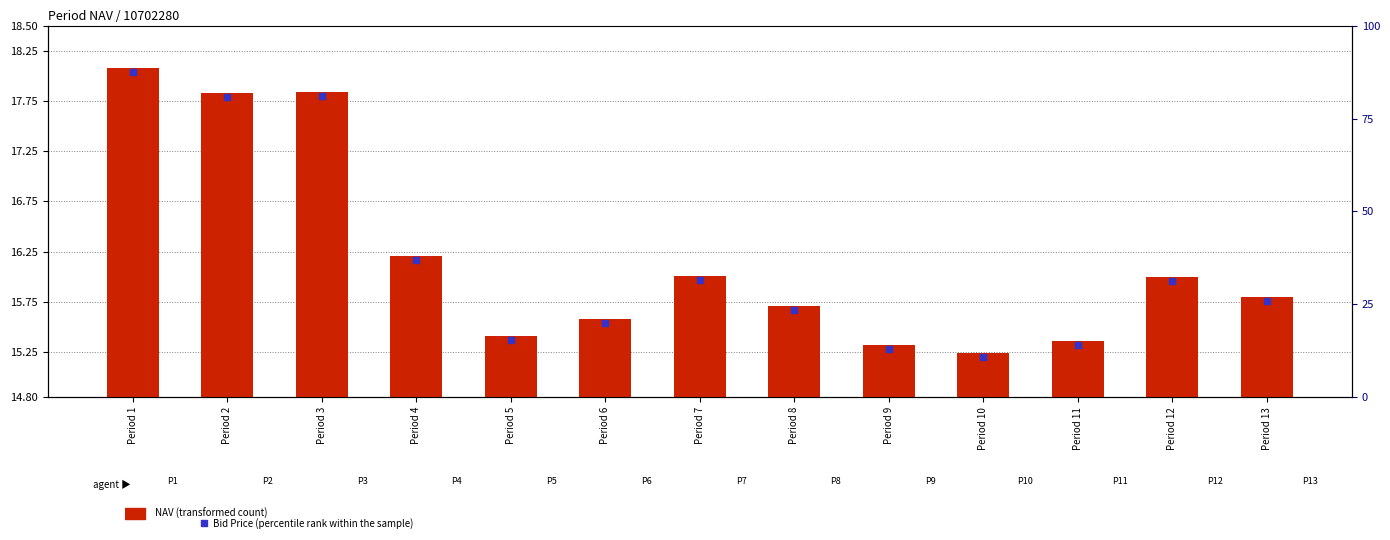

Which series has the largest Y range (max minus min)?

NAV